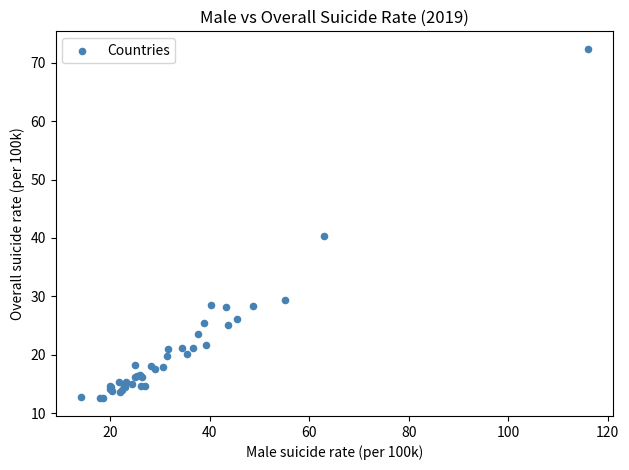

What Y value in the scatter plot is closest to 42?

40.3